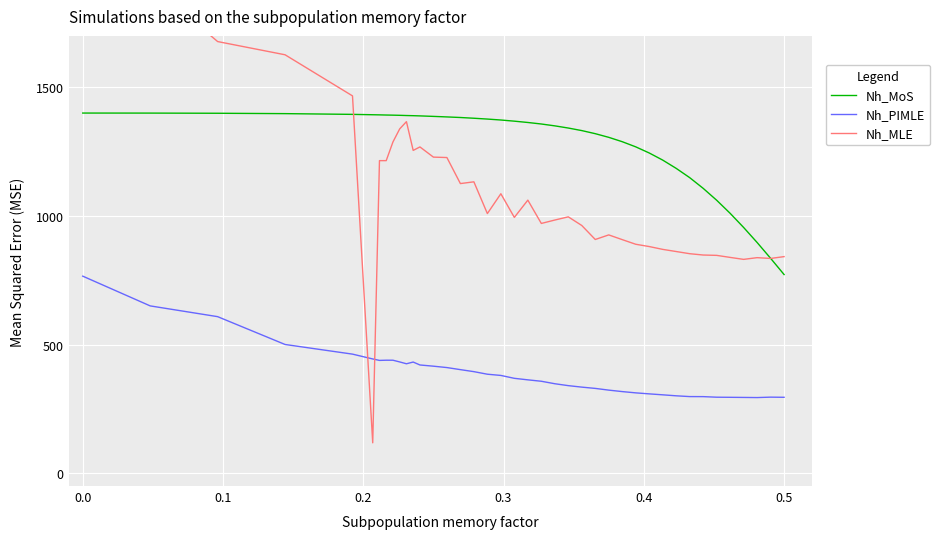

List the series in order of their peak value, lowest first.

Nh_PIMLE, Nh_MoS, Nh_MLE